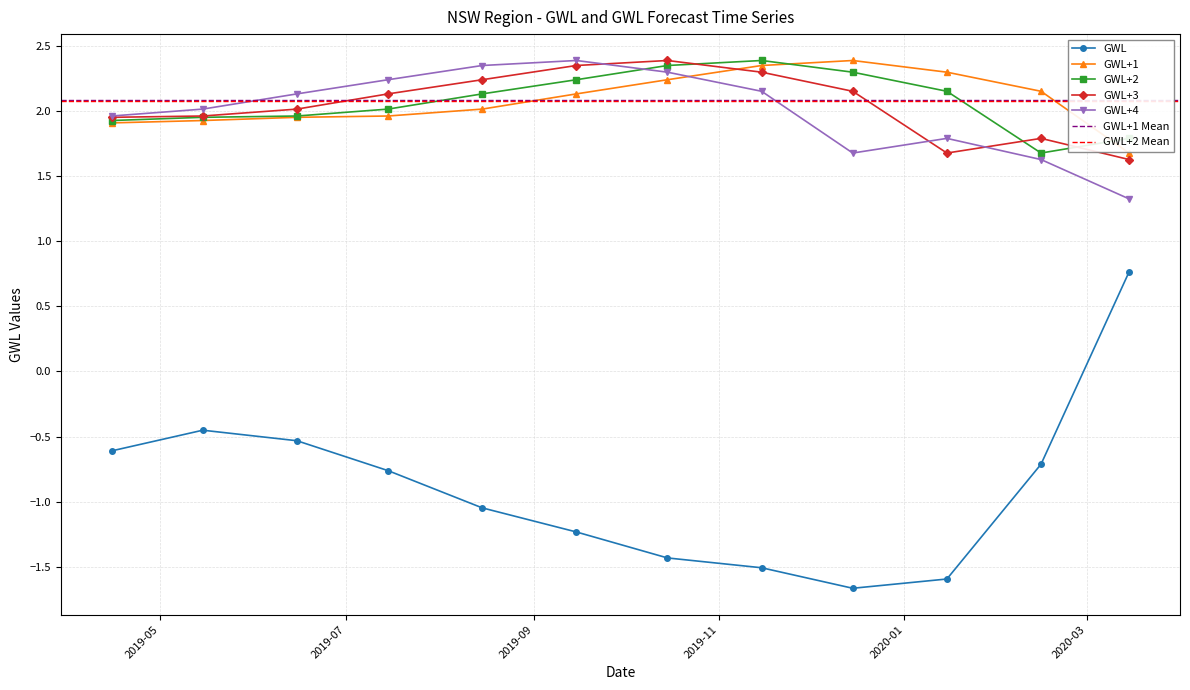

At which label is GWL+3 closest to 2?

2019-06-15